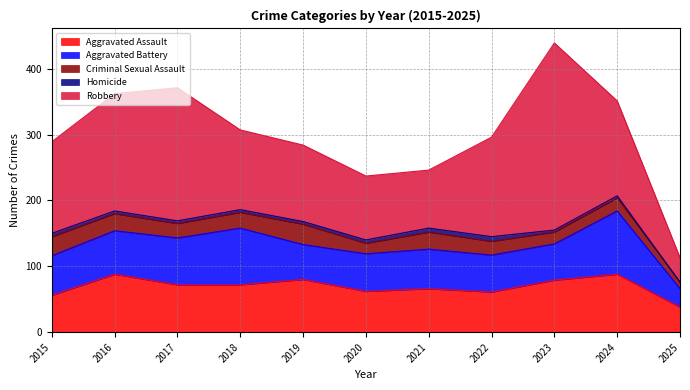

Reading right to left, what are all the values shown in this chart?

Aggravated Assault: 2025=38	2024=88	2023=79	2022=61	2021=66	2020=62	2019=80	2018=72	2017=72	2016=88	2015=56
Aggravated Battery: 2025=28	2024=96	2023=55	2022=56	2021=60	2020=57	2019=53	2018=86	2017=71	2016=66	2015=60
Criminal Sexual Assault: 2025=10	2024=20	2023=18	2022=21	2021=26	2020=16	2019=31	2018=24	2017=22	2016=26	2015=29
Homicide: 2025=0	2024=3	2023=3	2022=7	2021=6	2020=5	2019=4	2018=4	2017=4	2016=4	2015=5
Robbery: 2025=37	2024=144	2023=284	2022=151	2021=88	2020=97	2019=116	2018=121	2017=202	2016=178	2015=139